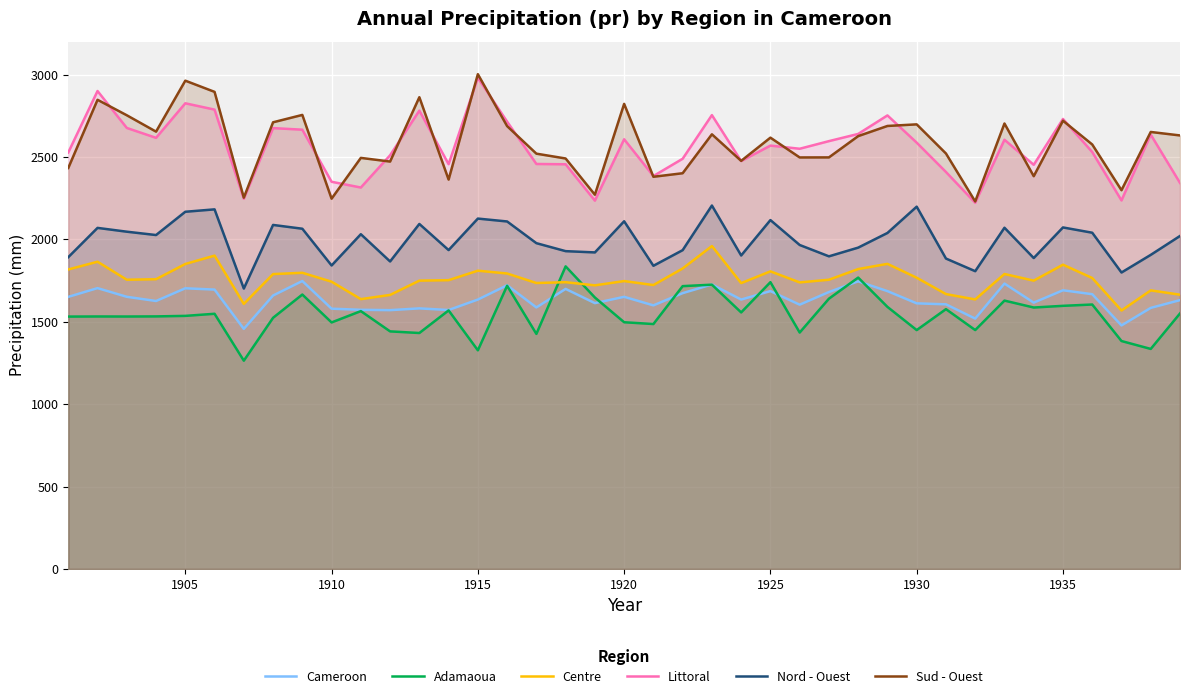

Between 1910 and 1930, which series saw the biggest shift?

Sud - Ouest